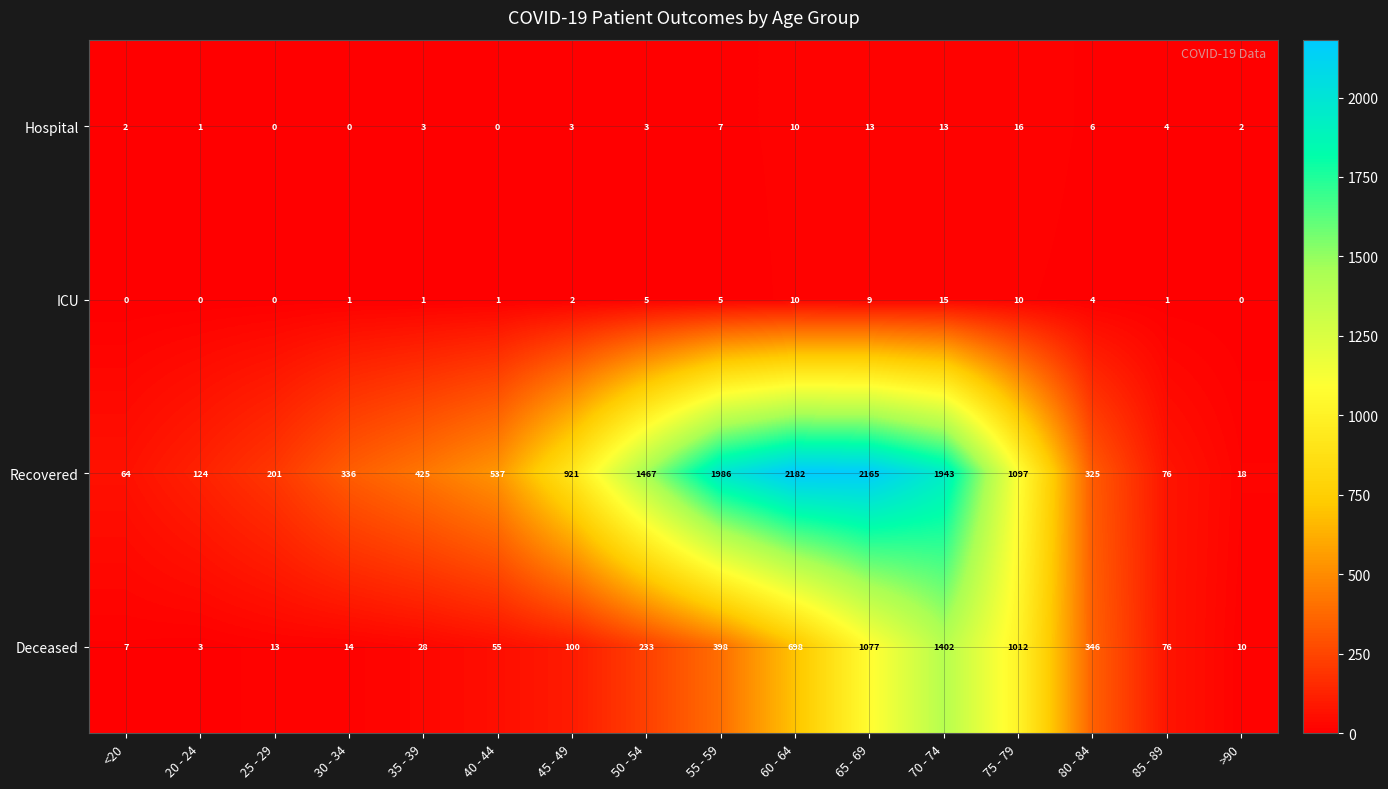

Which series has the widest spread of values?

Recovered